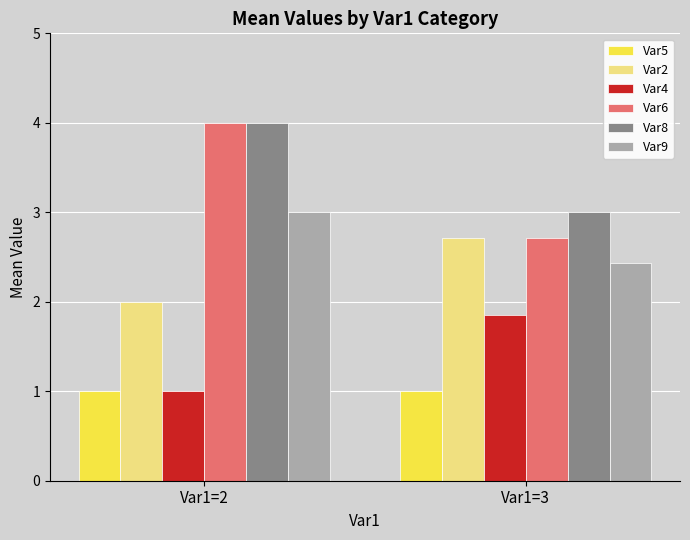

What is the value of the Var4 bar at the 2nd from the left?

1.9